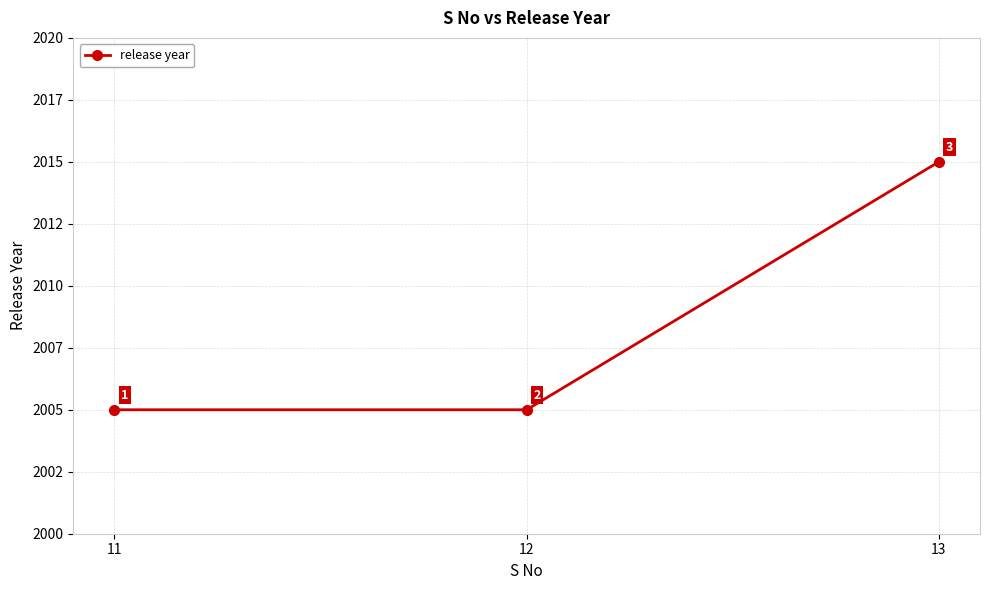

Which label corresponds to the largest value in the chart?

13